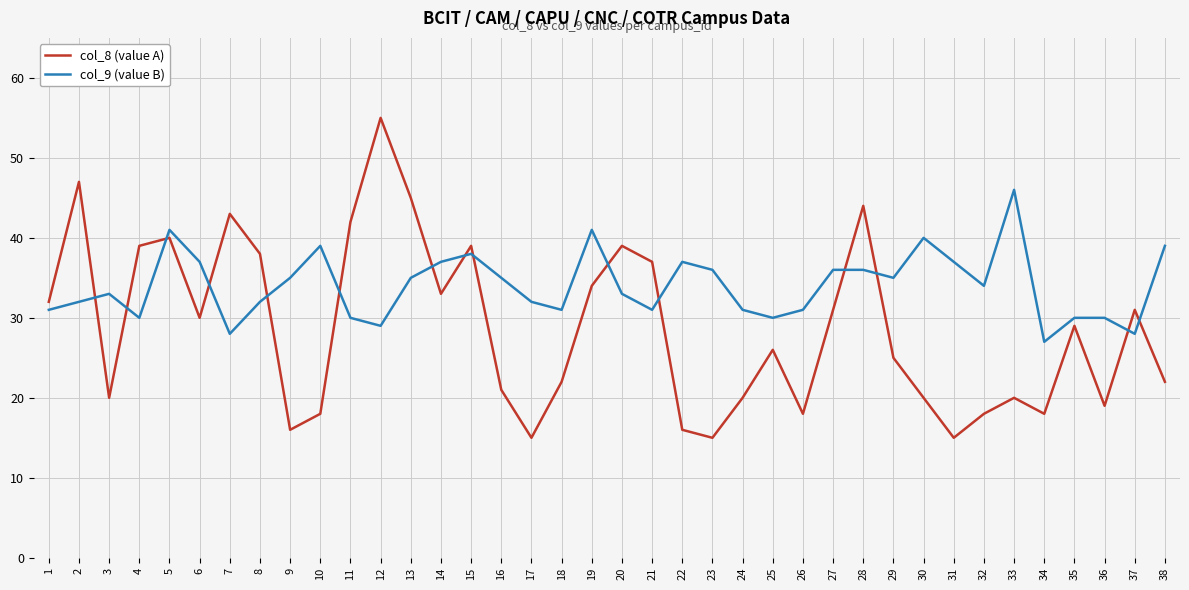

How many distinct data groups are displayed?

2